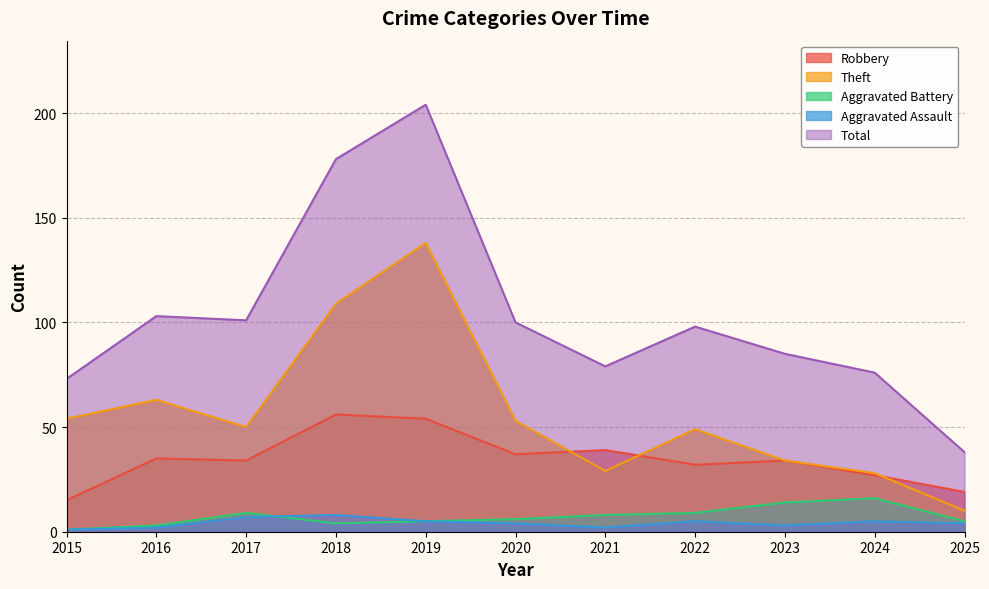

What is the total value across all series at 2024?

152